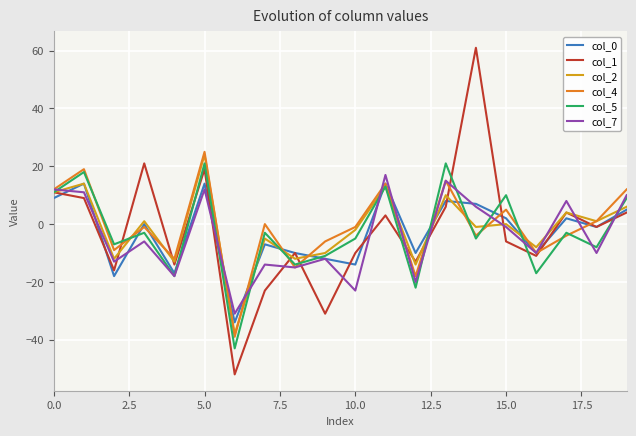

What is the lowest value of the col_7 series?

-31